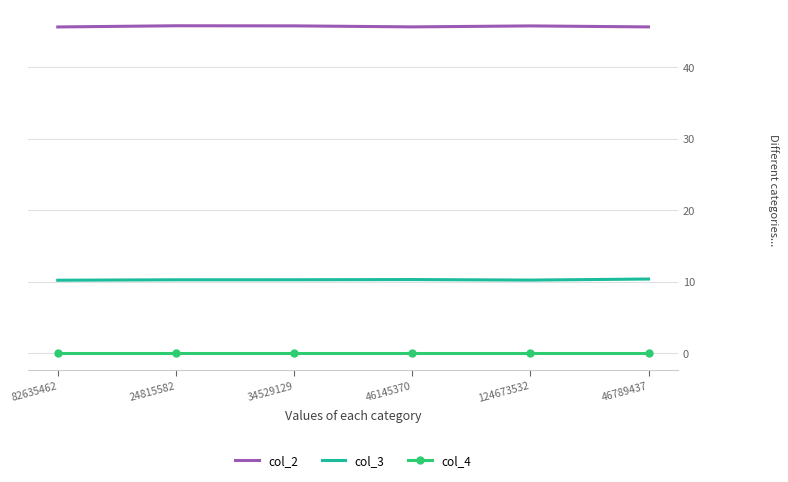

Rank the series by their maximum value, from lowest to highest.

col_4, col_3, col_2